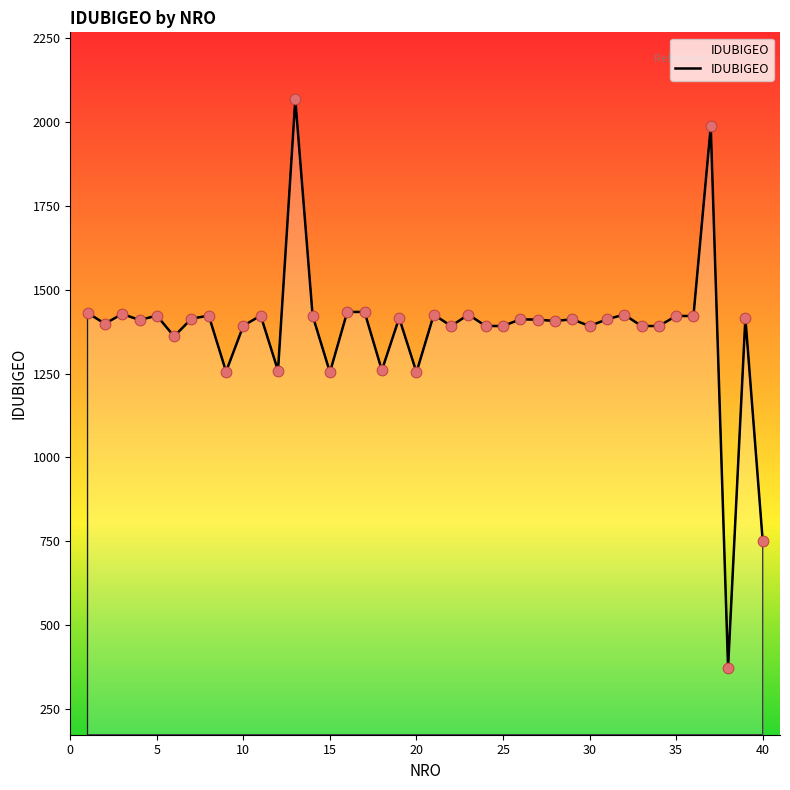

What is the difference between the maximum and minimum values?

1695